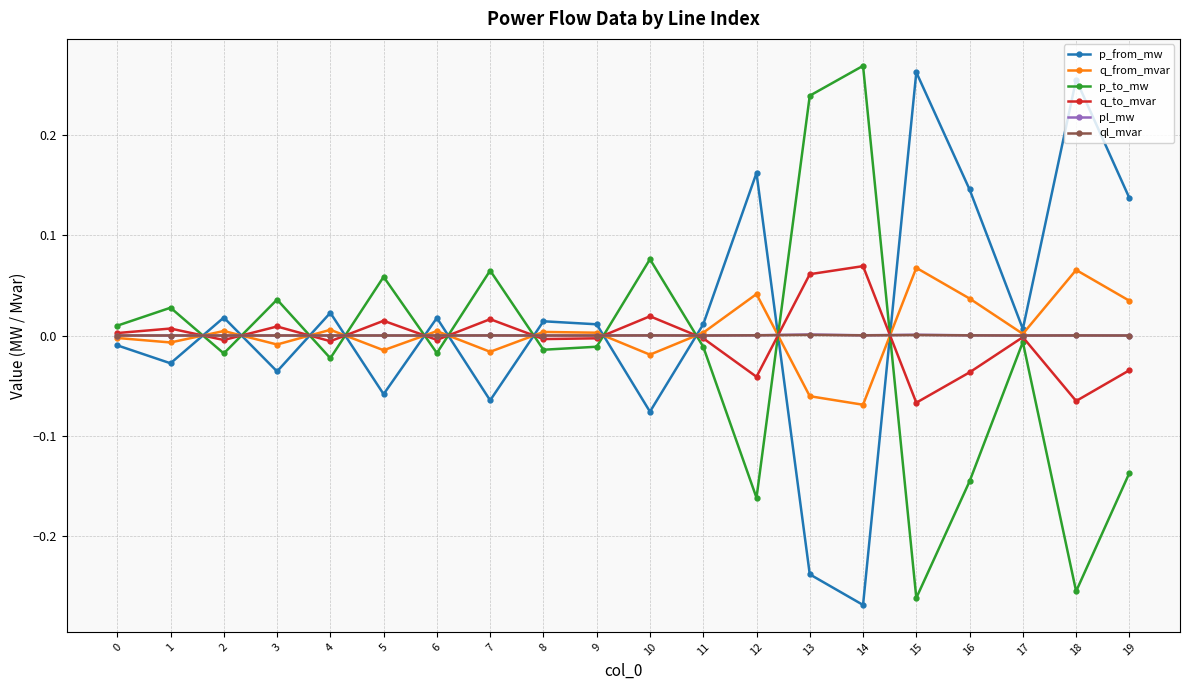

At which category does p_from_mw reach its first local peak?

2